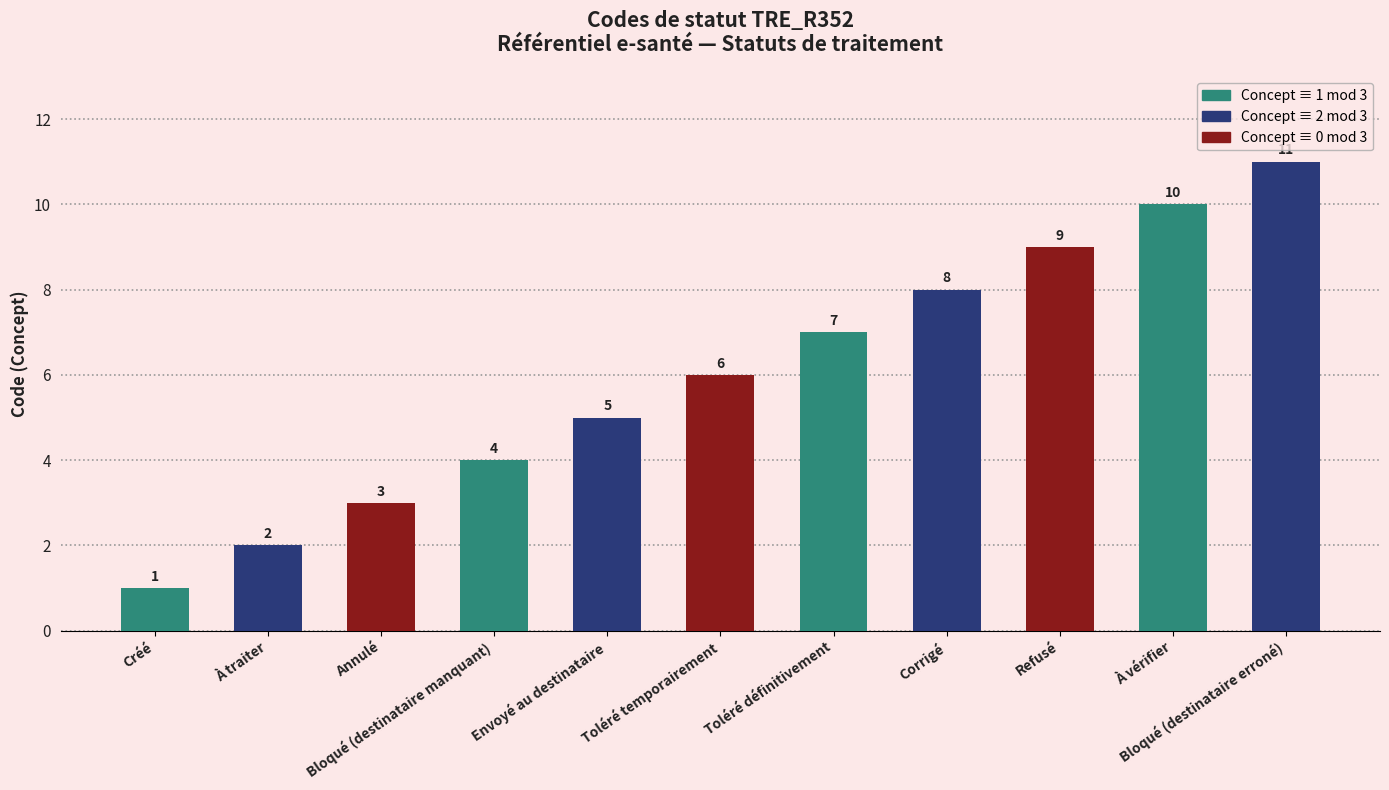

Count the values in the range 3 to 9.

7